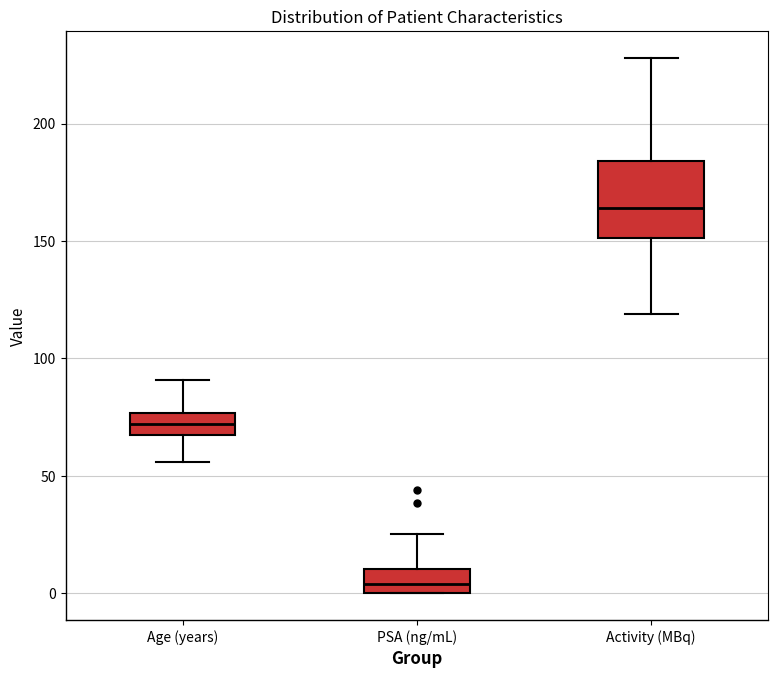

Comparing the boxes themselves (not the whiskers), which one is the tallest?

Activity (MBq)